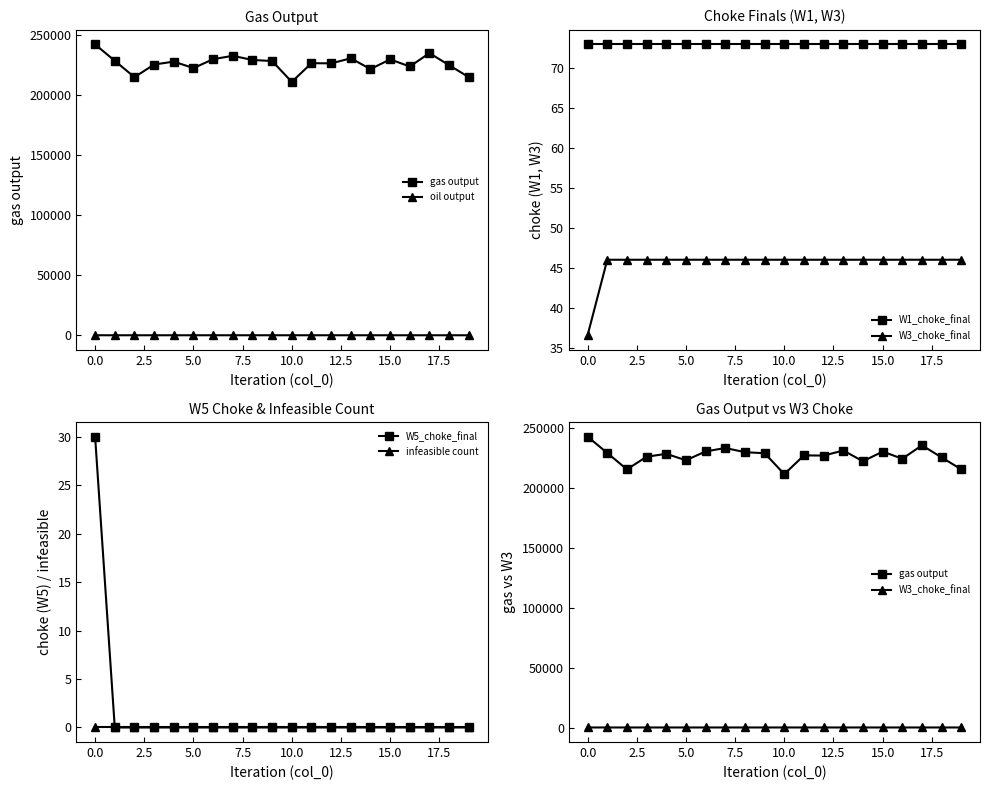

How many lines are shown in the chart?

6